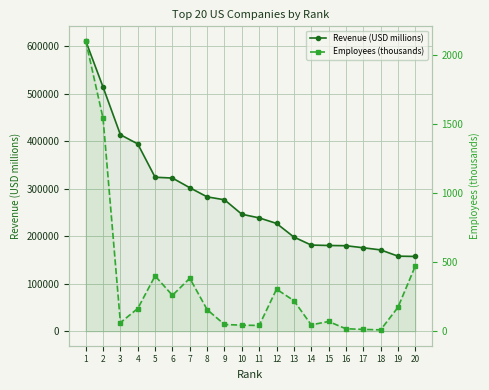

Rank the series by their average value, from lowest to highest.

Employees (thousands), Revenue (USD millions)